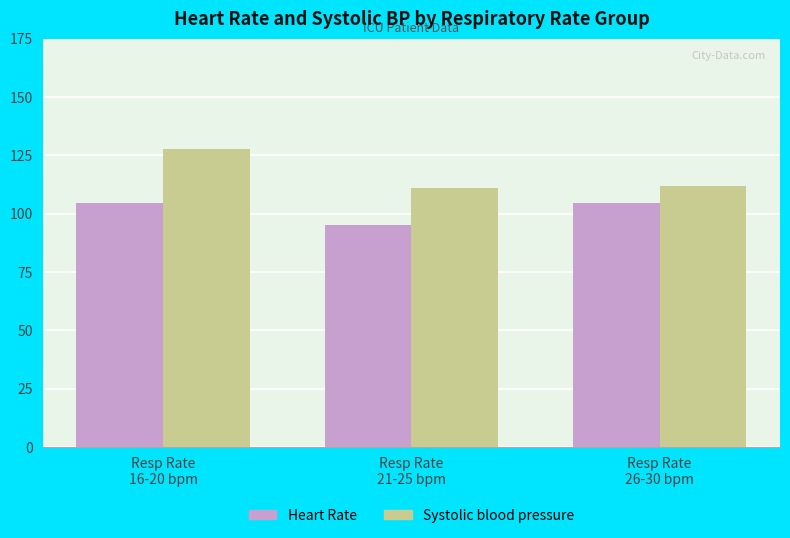

Which series has the widest spread of values?

Systolic blood pressure